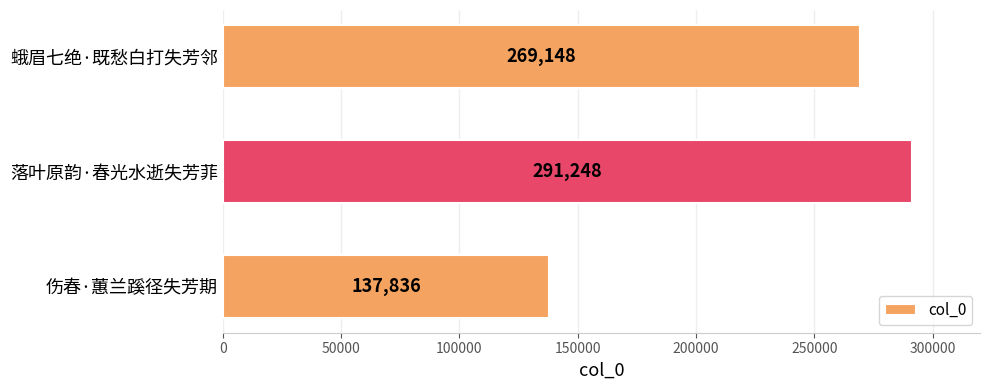

What is the difference between the maximum and minimum values?

153412